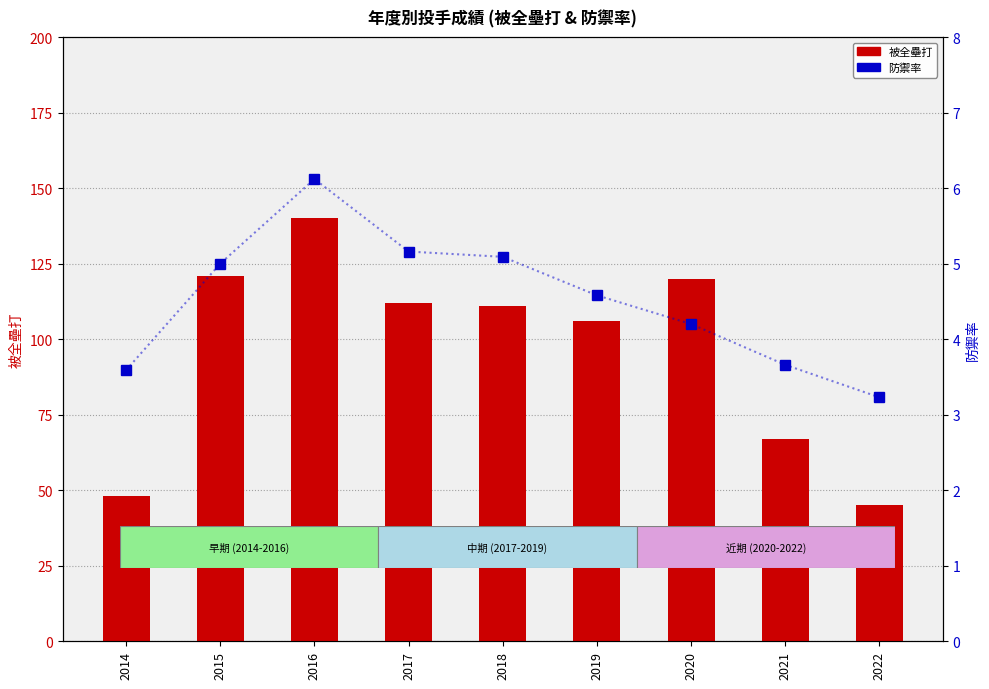

Which label corresponds to the largest value in the chart?

2016